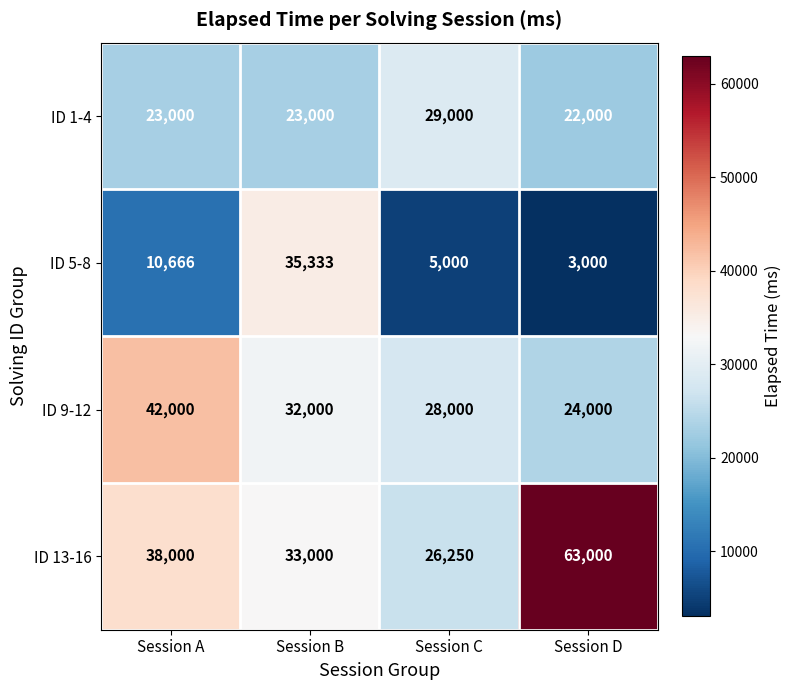

At which label is ID 13-16 closest to 44625?

Session A